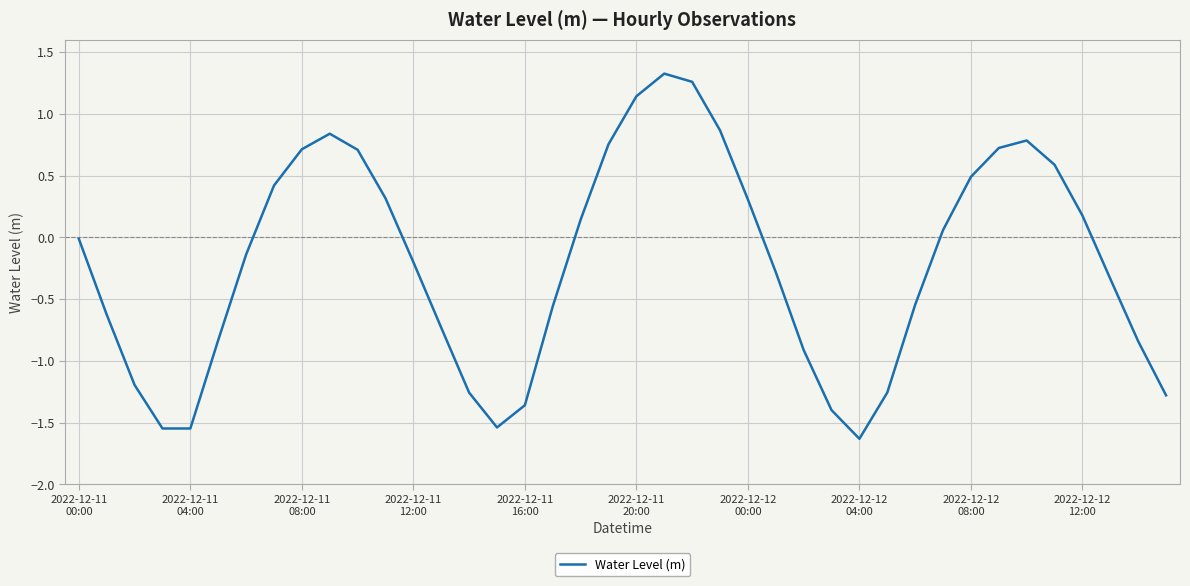

What is the smallest value displayed?

-1.6